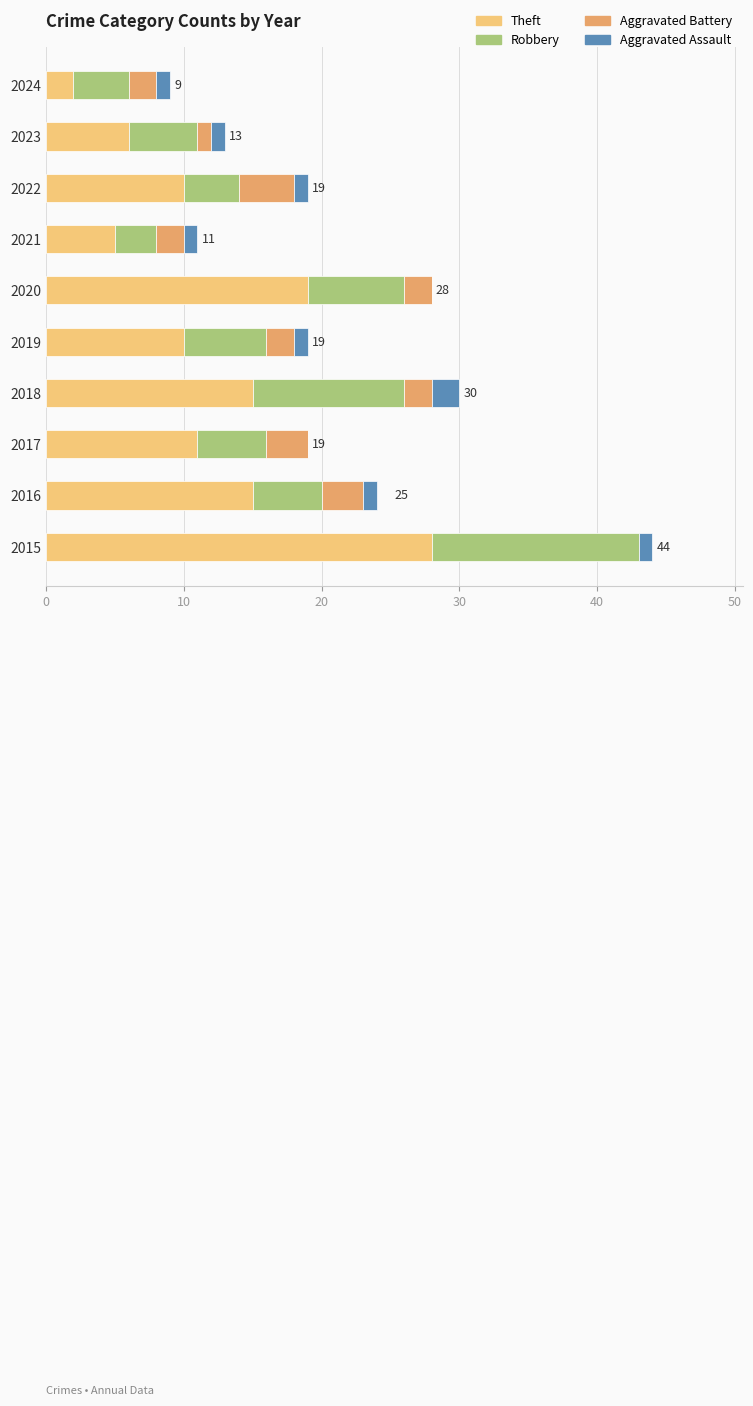

At which category is the sum across all series the highest?

2015